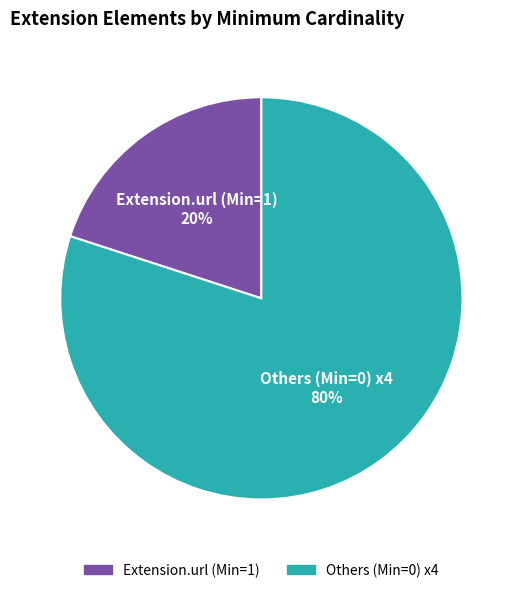

Is there any slice that represents more than half of the pie?

Yes